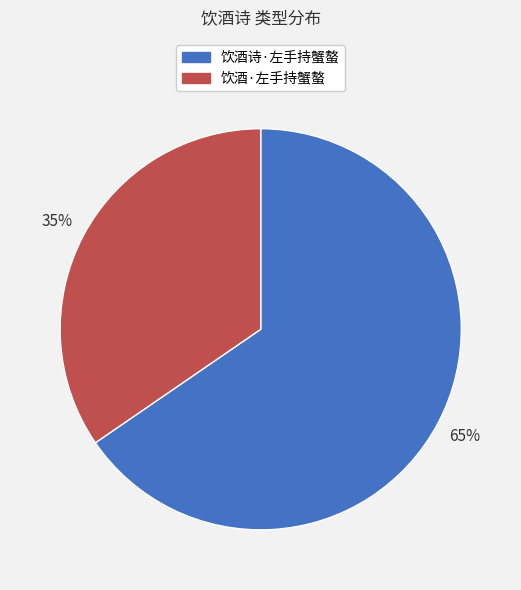

To the nearest percent, what is the combined percentage of 饮酒·左手持蟹螯 and 饮酒诗·左手持蟹螯?

100%